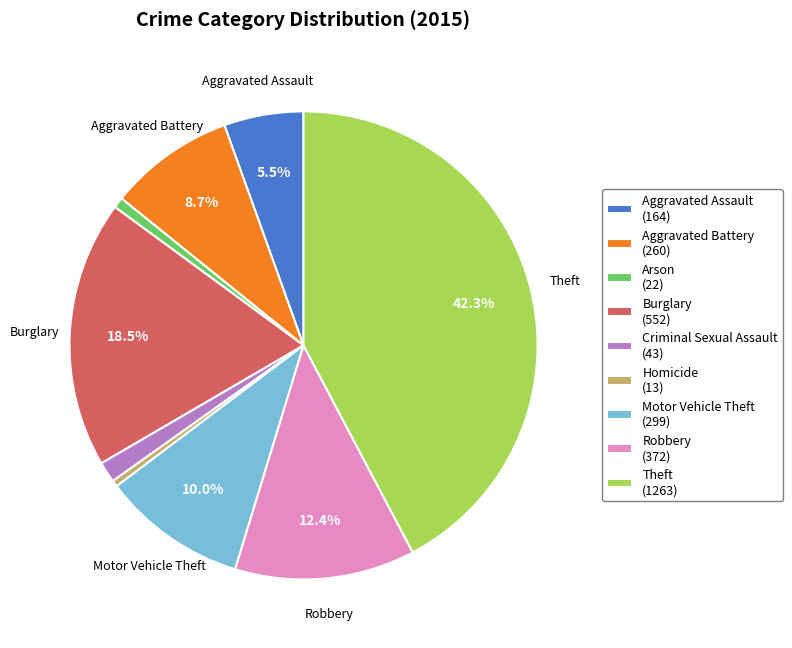

Is there a majority slice in this chart?

No